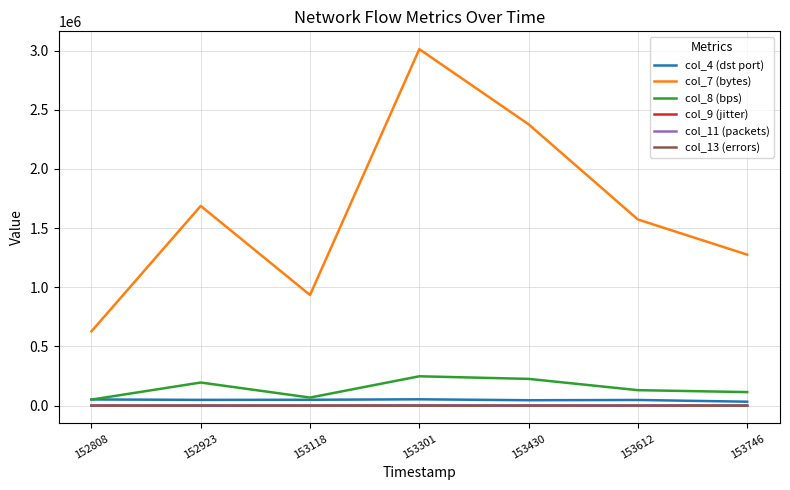

At which category does col_8 (bps) reach its first local valley?

153118